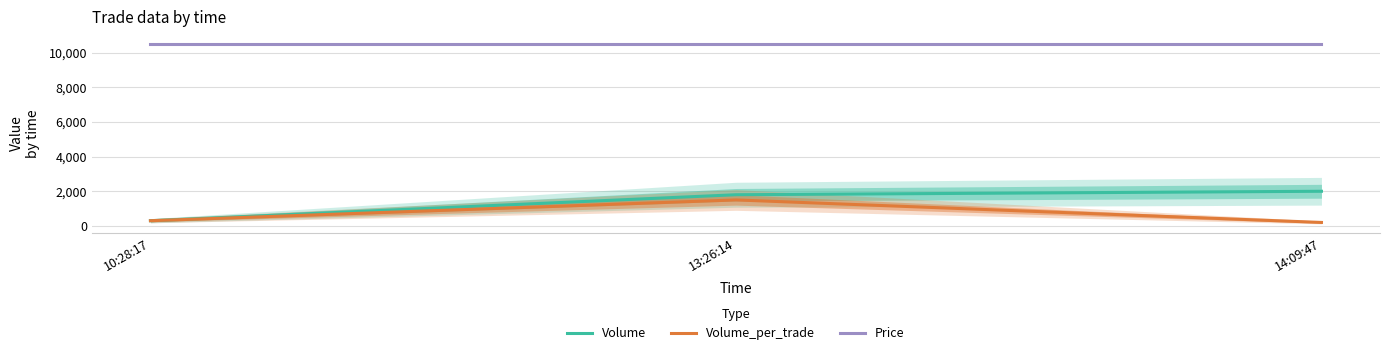

Where does the Volume_per_trade series first go above 300?

13:26:14